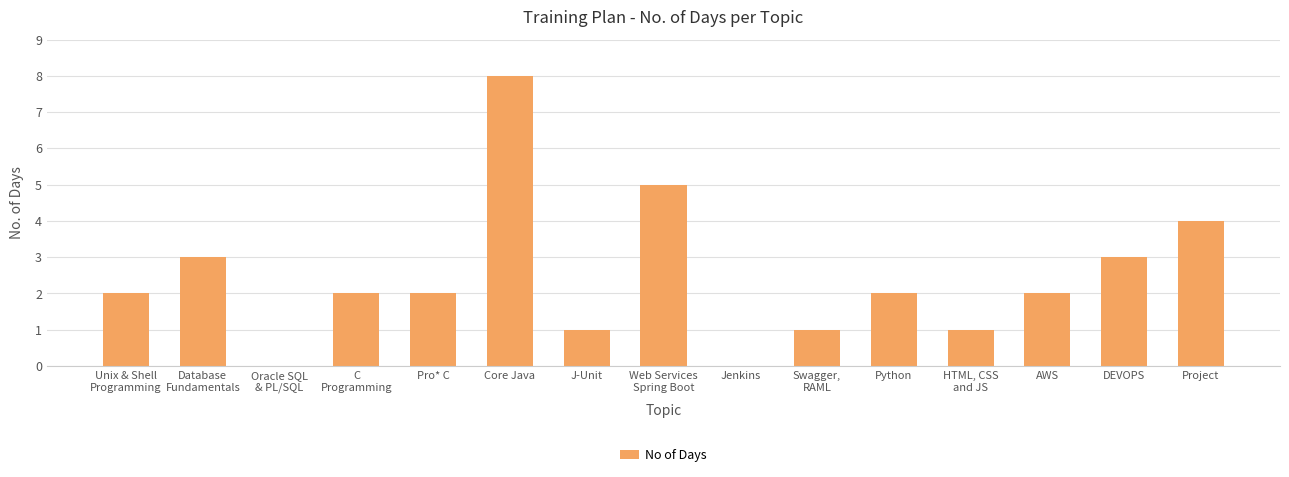

Reading left to right, extract all data points from this chart.

Unix & Shell
Programming=2	Database
Fundamentals=3	Oracle SQL
& PL/SQL=0	C
Programming=2	Pro* C=2	Core Java=8	J-Unit=1	Web Services
Spring Boot=5	Jenkins=0	Swagger,
RAML=1	Python=2	HTML, CSS
and JS=1	AWS=2	DEVOPS=3	Project=4